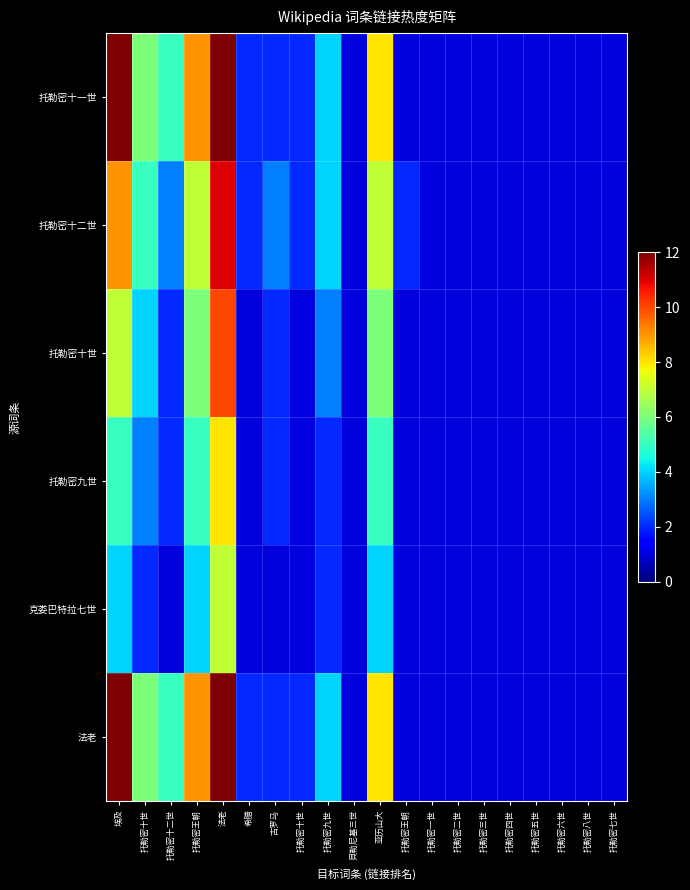

Reading right to left, transcribe all the data shown in this chart.

托勒密十一世: 托勒密七世=1	托勒密八世=1	托勒密六世=1	托勒密五世=1	托勒密四世=1	托勒密三世=1	托勒密二世=1	托勒密一世=1	托勒密王朝=1	亚历山大=8	貝勒尼基三世=1	托勒密九世=4	托勒密十世=2	古罗马=2	希腊=2	法老=12	托勒密王朝=9	托勒密十二世=5	托勒密十世=6	埃及=12
托勒密十二世: 托勒密七世=1	托勒密八世=1	托勒密六世=1	托勒密五世=1	托勒密四世=1	托勒密三世=1	托勒密二世=1	托勒密一世=1	托勒密王朝=2	亚历山大=7	貝勒尼基三世=1	托勒密九世=4	托勒密十世=2	古罗马=3	希腊=2	法老=11	托勒密王朝=7	托勒密十二世=3	托勒密十世=5	埃及=9
托勒密十世: 托勒密七世=1	托勒密八世=1	托勒密六世=1	托勒密五世=1	托勒密四世=1	托勒密三世=1	托勒密二世=1	托勒密一世=1	托勒密王朝=1	亚历山大=6	貝勒尼基三世=1	托勒密九世=3	托勒密十世=1	古罗马=2	希腊=1	法老=10	托勒密王朝=6	托勒密十二世=2	托勒密十世=4	埃及=7
托勒密九世: 托勒密七世=1	托勒密八世=1	托勒密六世=1	托勒密五世=1	托勒密四世=1	托勒密三世=1	托勒密二世=1	托勒密一世=1	托勒密王朝=1	亚历山大=5	貝勒尼基三世=1	托勒密九世=2	托勒密十世=1	古罗马=2	希腊=1	法老=8	托勒密王朝=5	托勒密十二世=2	托勒密十世=3	埃及=5
克娄巴特拉七世: 托勒密七世=1	托勒密八世=1	托勒密六世=1	托勒密五世=1	托勒密四世=1	托勒密三世=1	托勒密二世=1	托勒密一世=1	托勒密王朝=1	亚历山大=4	貝勒尼基三世=1	托勒密九世=2	托勒密十世=1	古罗马=1	希腊=1	法老=7	托勒密王朝=4	托勒密十二世=1	托勒密十世=2	埃及=4
法老: 托勒密七世=1	托勒密八世=1	托勒密六世=1	托勒密五世=1	托勒密四世=1	托勒密三世=1	托勒密二世=1	托勒密一世=1	托勒密王朝=1	亚历山大=8	貝勒尼基三世=1	托勒密九世=4	托勒密十世=2	古罗马=2	希腊=2	法老=12	托勒密王朝=9	托勒密十二世=5	托勒密十世=6	埃及=12